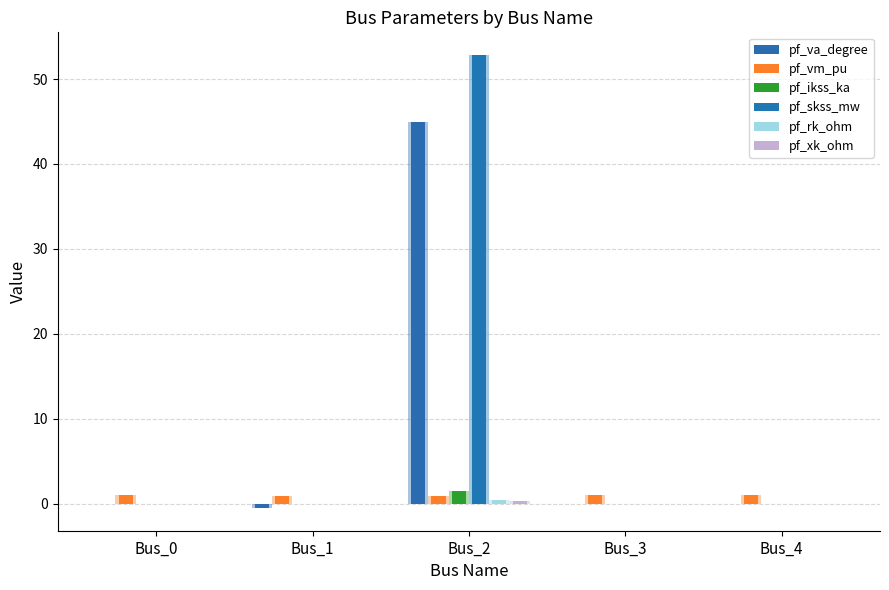

Count the number of categories in the chart.

5